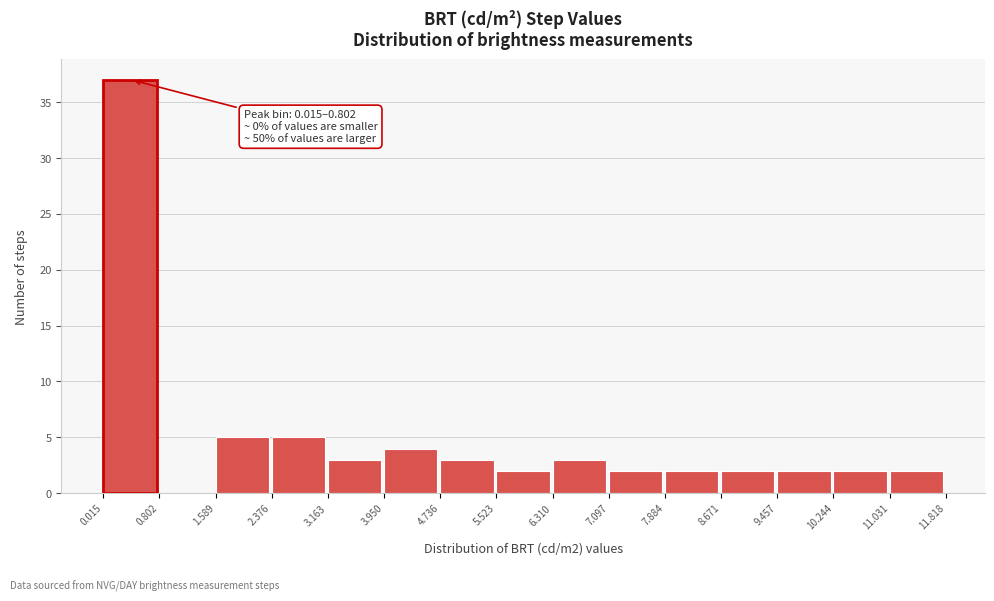

Which range on the x-axis has the tallest bar?

0.015 to 0.802